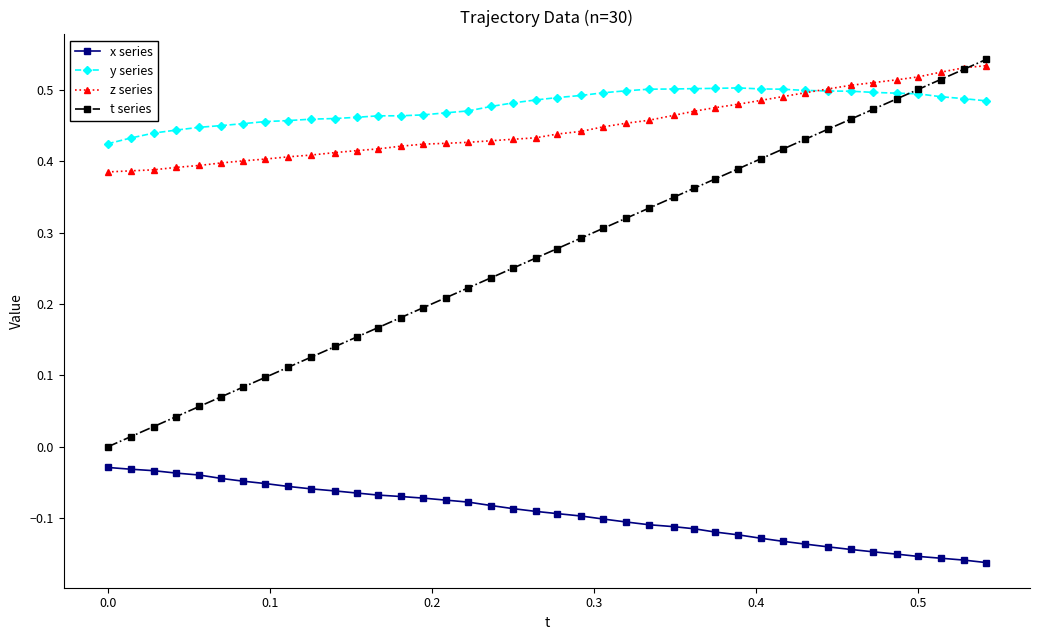

Which series has the widest spread of values?

t series